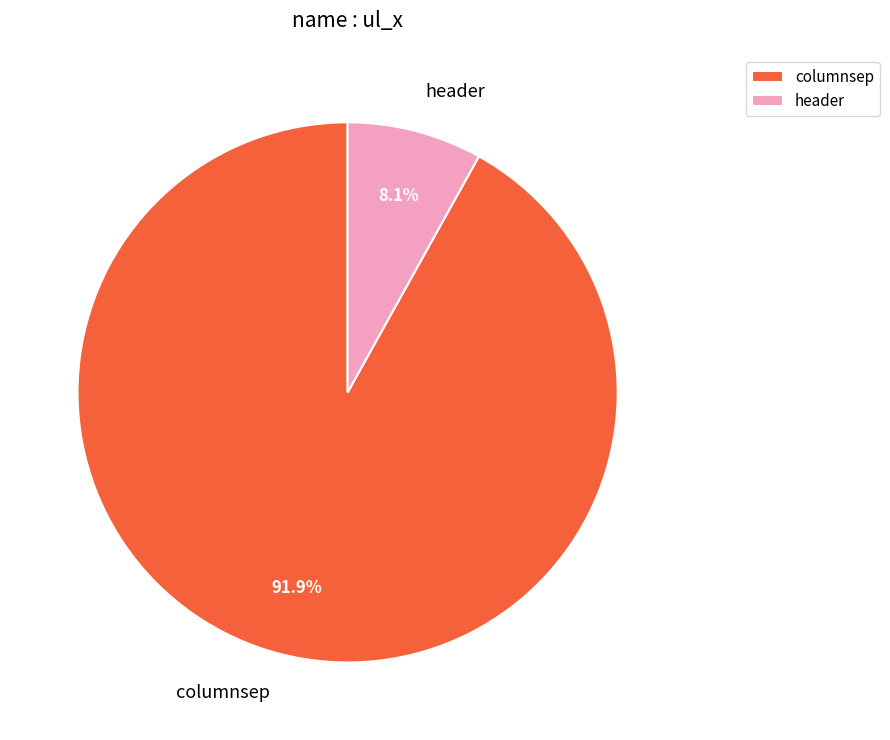

To the nearest percent, what is the difference between the largest and smallest slice percentages?

84%